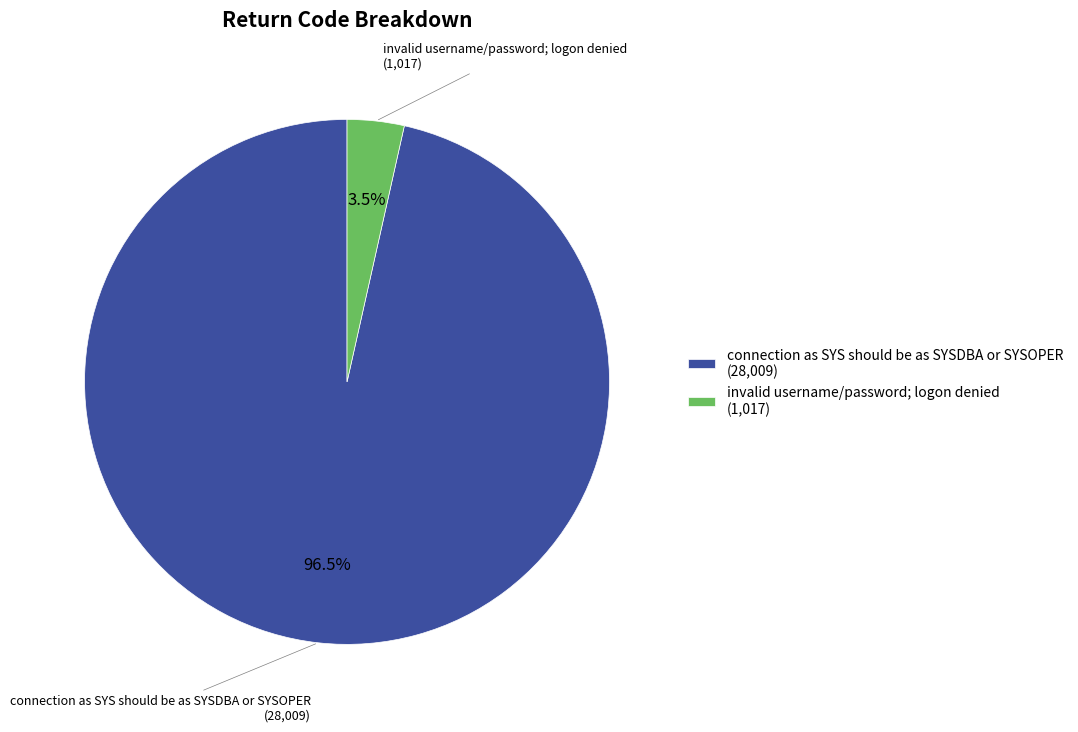

How many segments does this pie chart have?

2